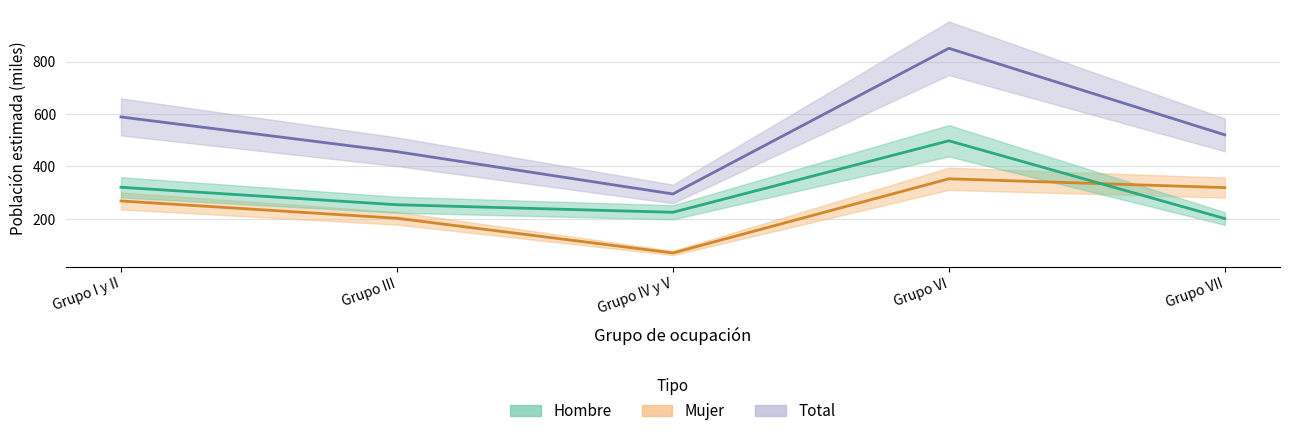

Where is the first local minimum for Mujer?

Grupo IV y V